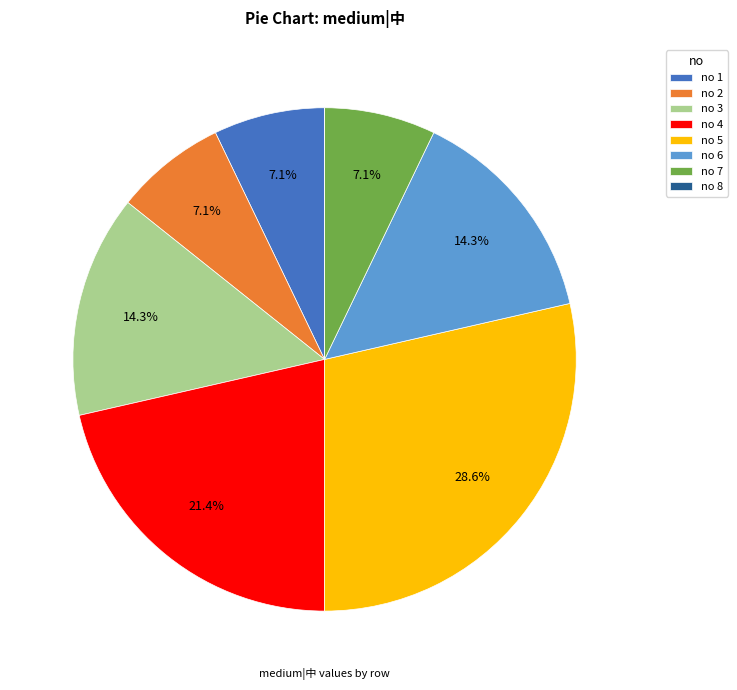

Is no 2 the majority of the pie?

No